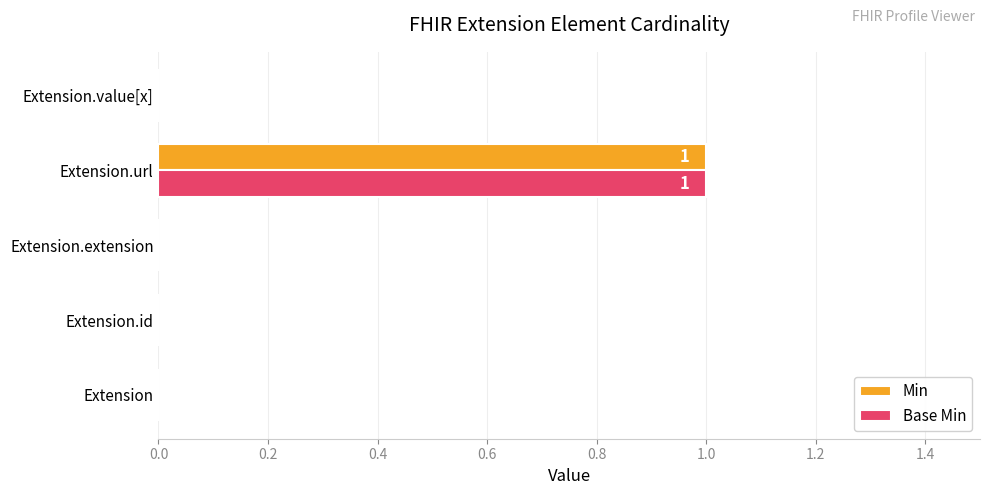

True or false: Min has a value of 0 at Extension.id.

True